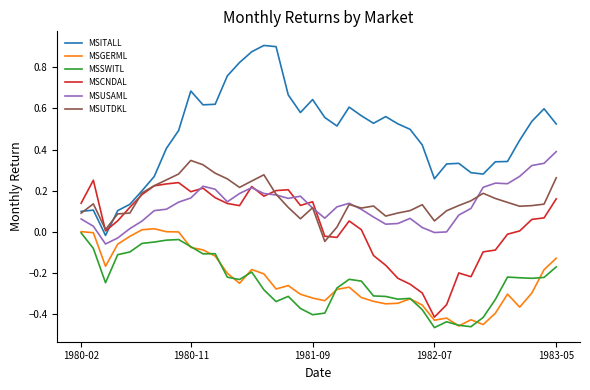

True or false: MSITALL and MSGERML cross at least once.

False